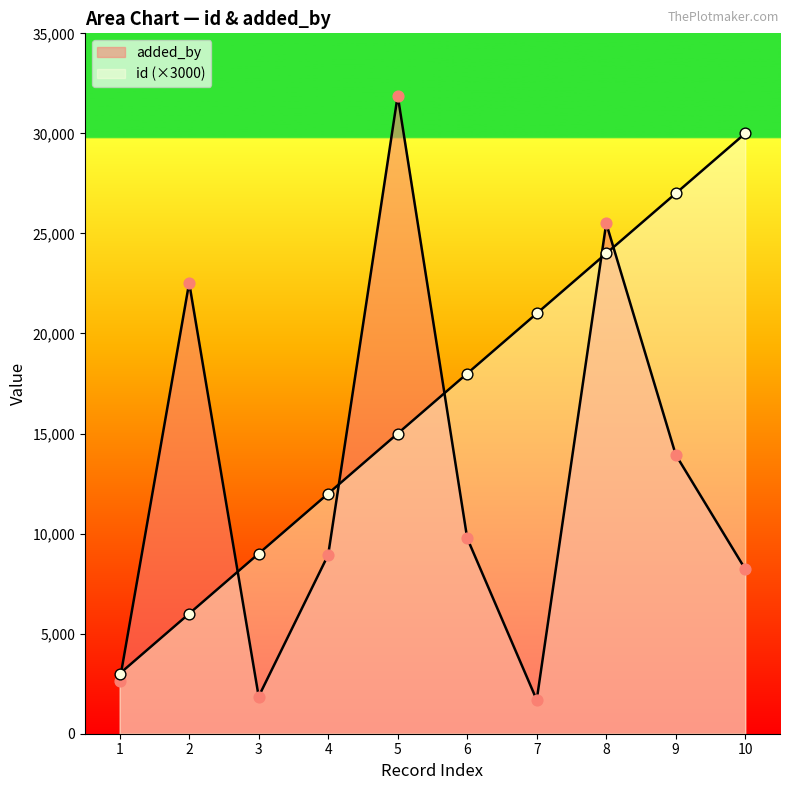

Which series reaches the minimum Y coordinate?

added_by